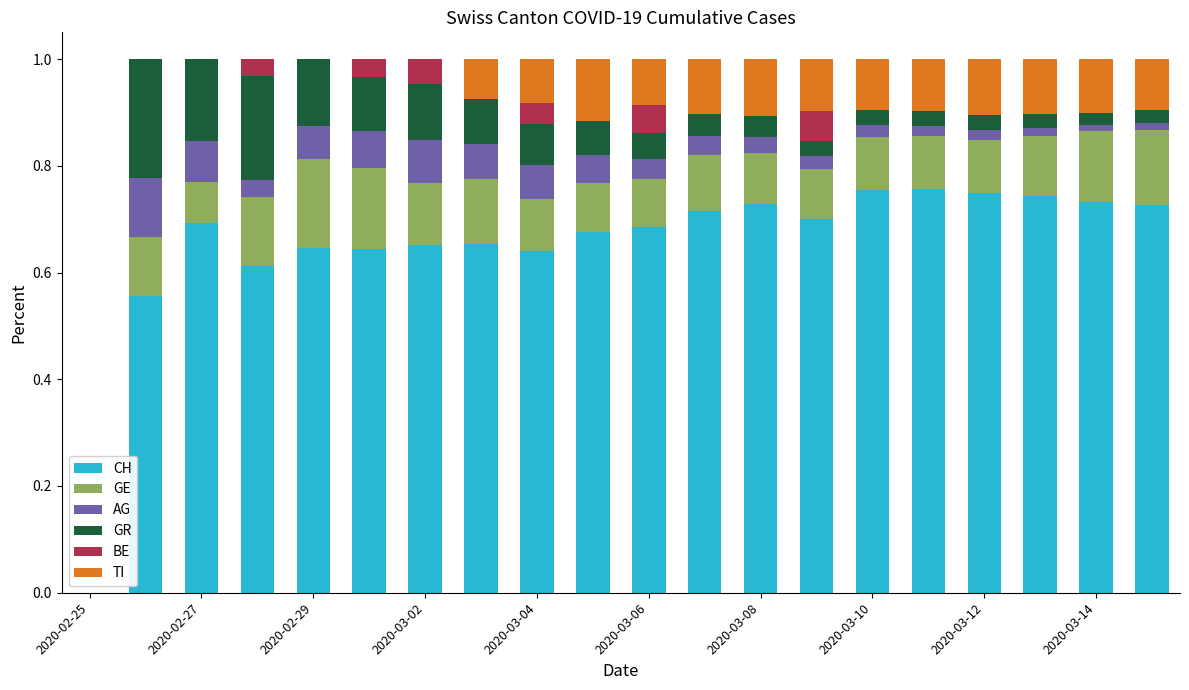

Does the chart contain stacked bars?

Yes